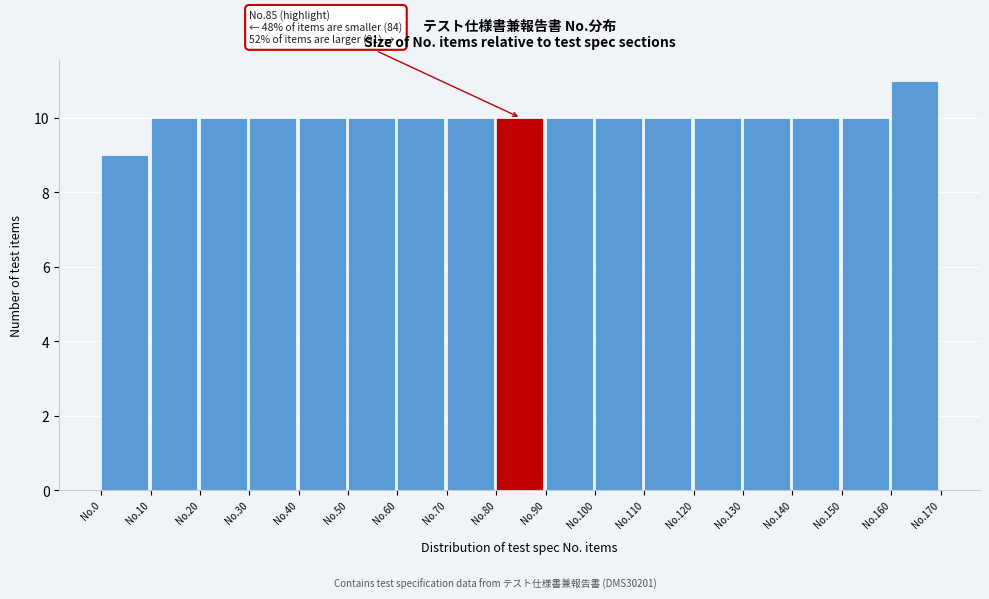

Reading left to right, extract all data points from this chart.

9	10	10	10	10	10	10	10	10	10	10	10	10	10	10	10	11